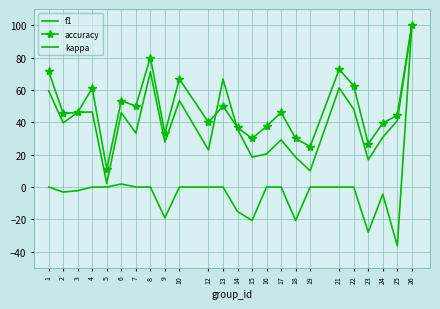

Where is accuracy nearest to the value 55?

6